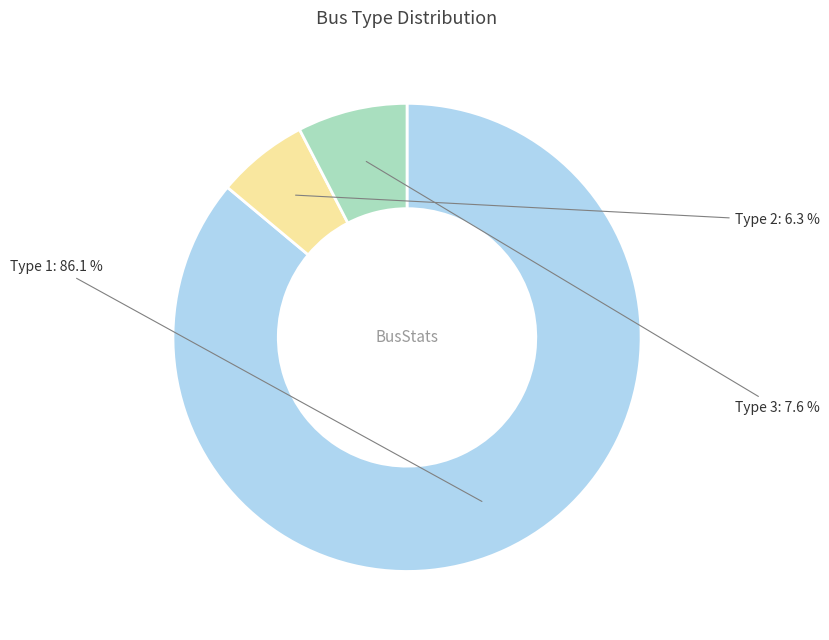

Combined, what portion of the pie is Type 3 and Type 2?

13.9%